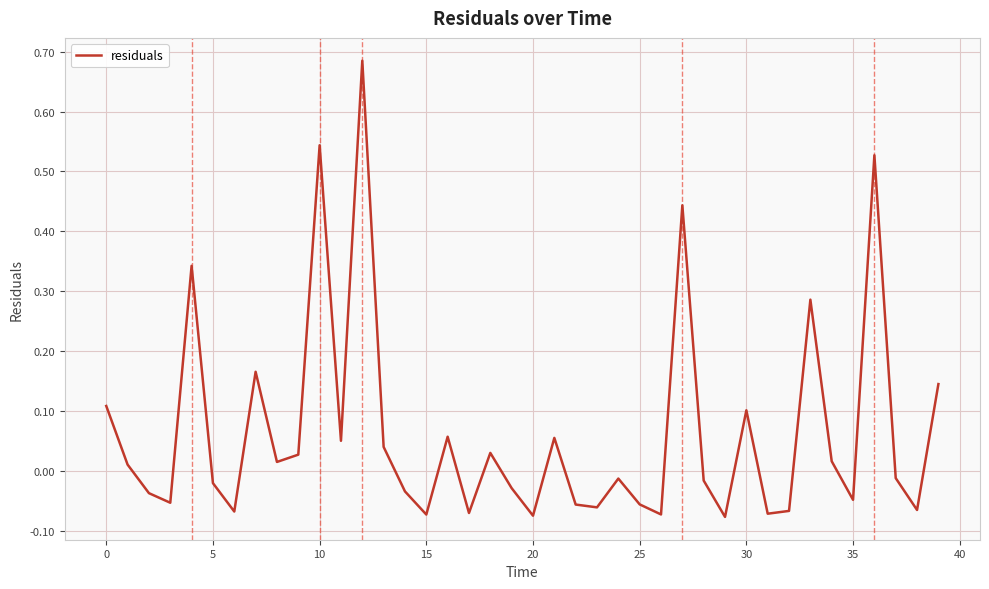

What is the difference between the second highest and minimum values?

0.6